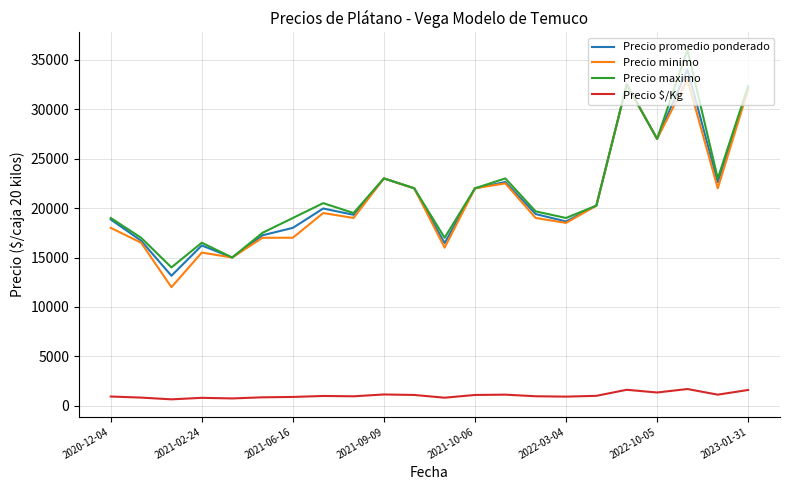

What is the maximum value shown in the chart?

36000.0